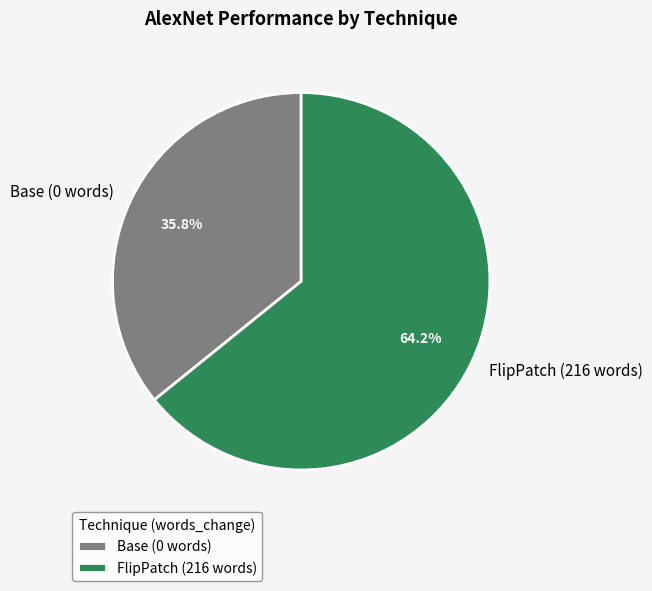

Is it true that FlipPatch (216 words) is 53% of the pie?

False